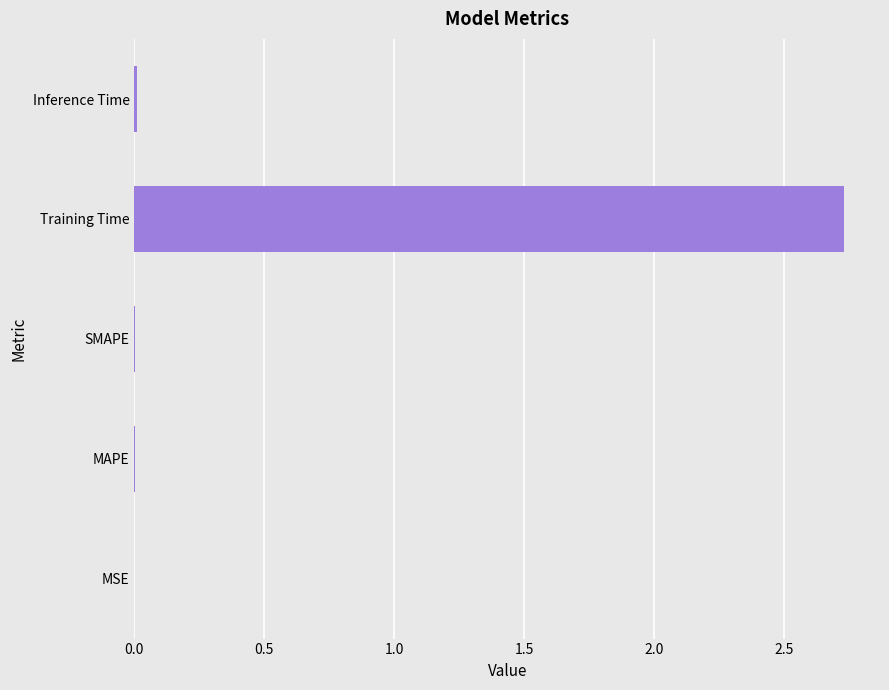

True or false: the data shows 0.0 at Inference Time.

True